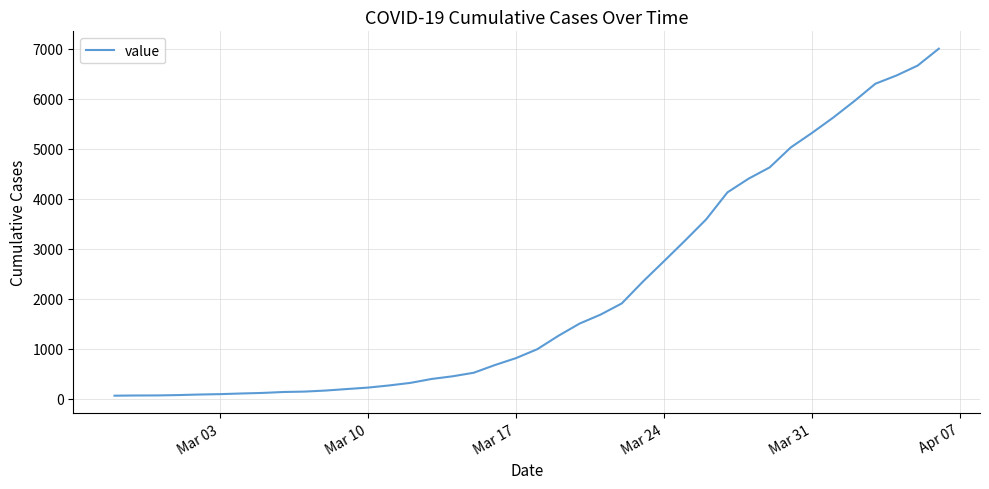

What is the difference between the maximum and minimum values?

6940